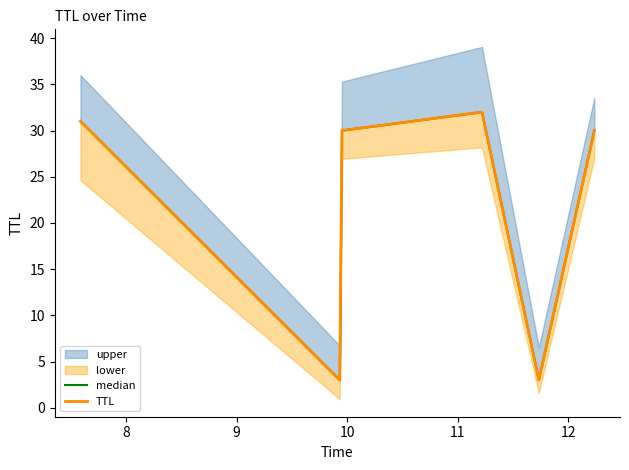

Reading right to left, what are all the values shown in this chart?

median: 30	3	32	30	3	31
TTL: 30	3	32	30	3	31